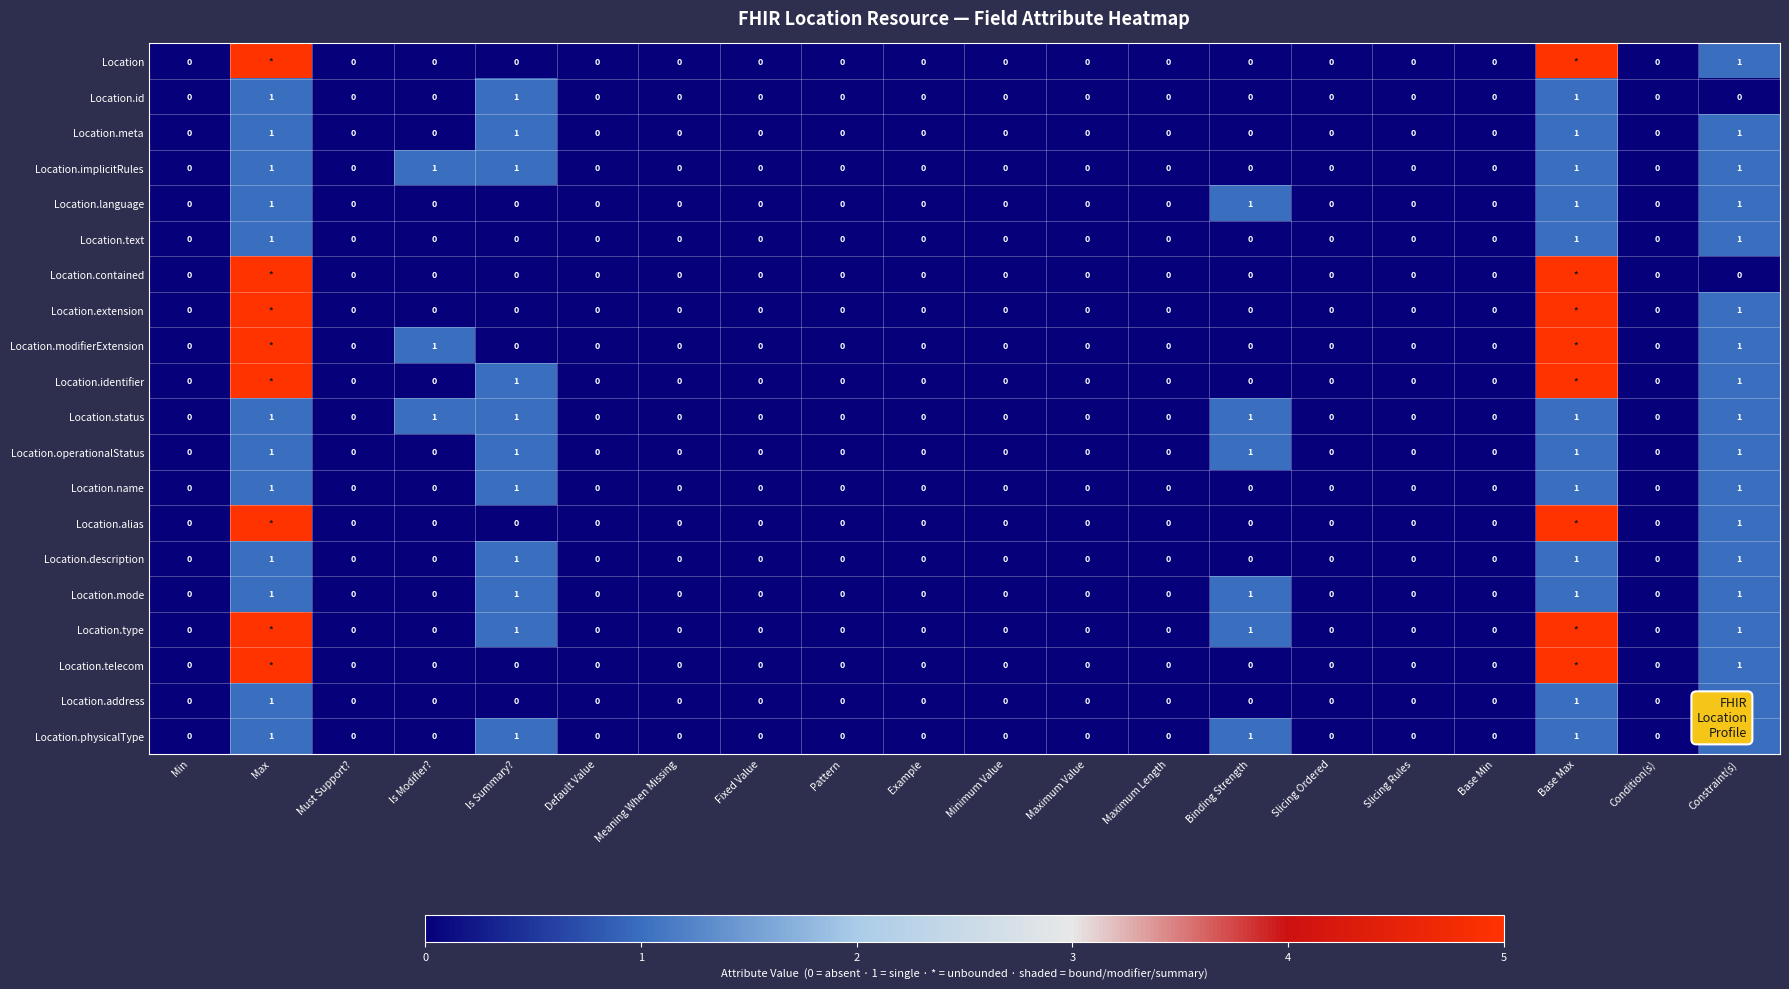

Is the value of Location.implicitRules at Is Summary? greater than the value of Location.telecom at Min?

Yes